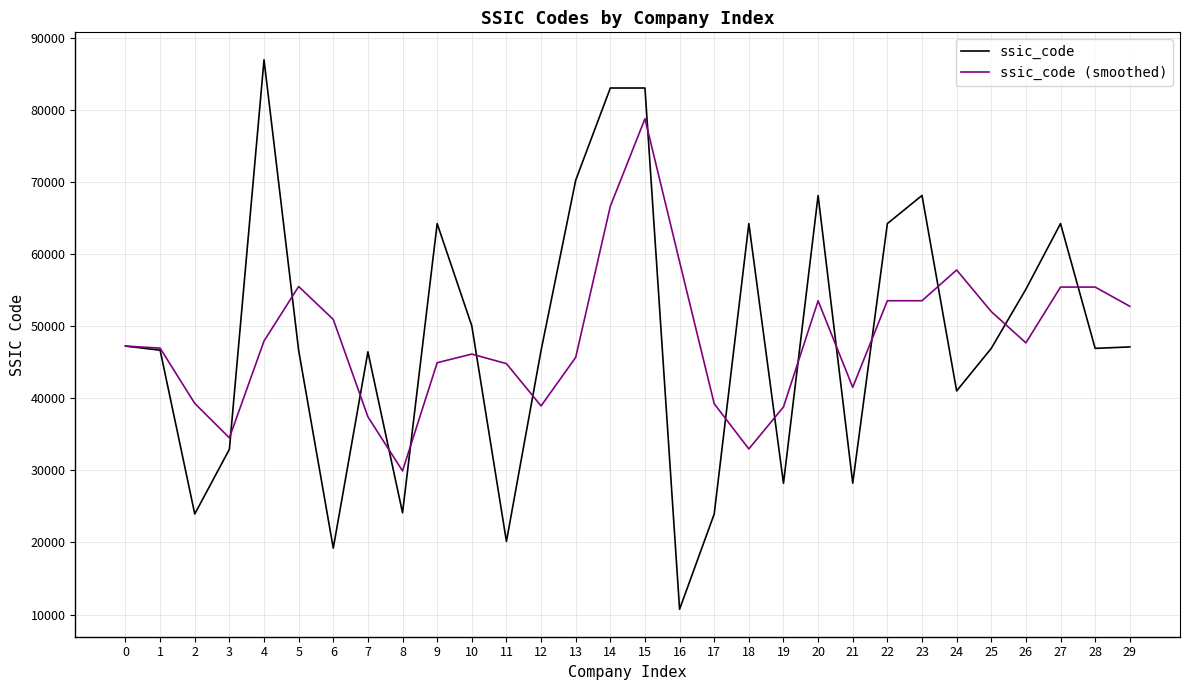

Is the value of ssic_code at 26 greater than the value of ssic_code (smoothed) at 6?

Yes